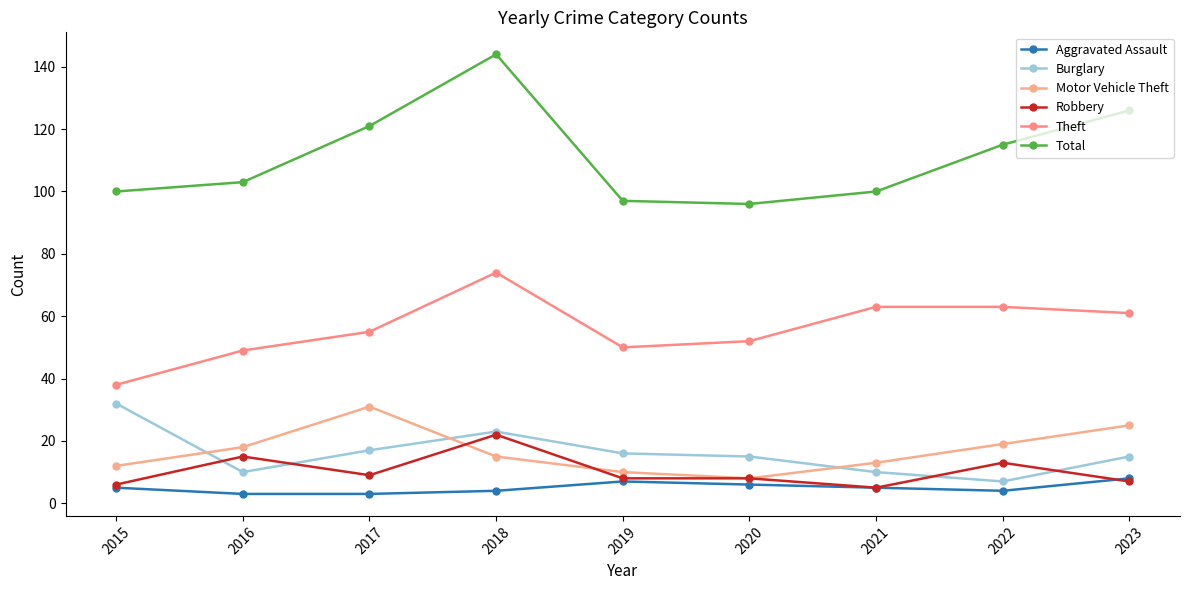

Rank the categories by Motor Vehicle Theft value from highest to lowest.

2017, 2023, 2022, 2016, 2018, 2021, 2015, 2019, 2020